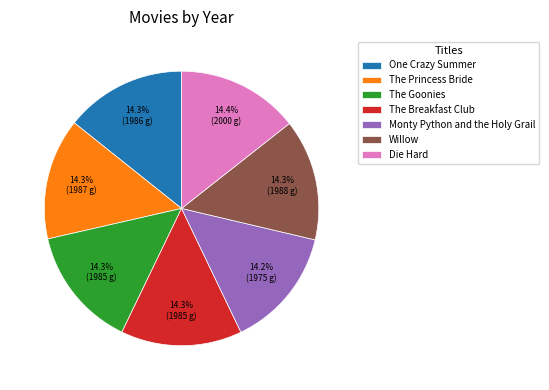

To the nearest percent, what percentage of the pie is The Breakfast Club?

14%